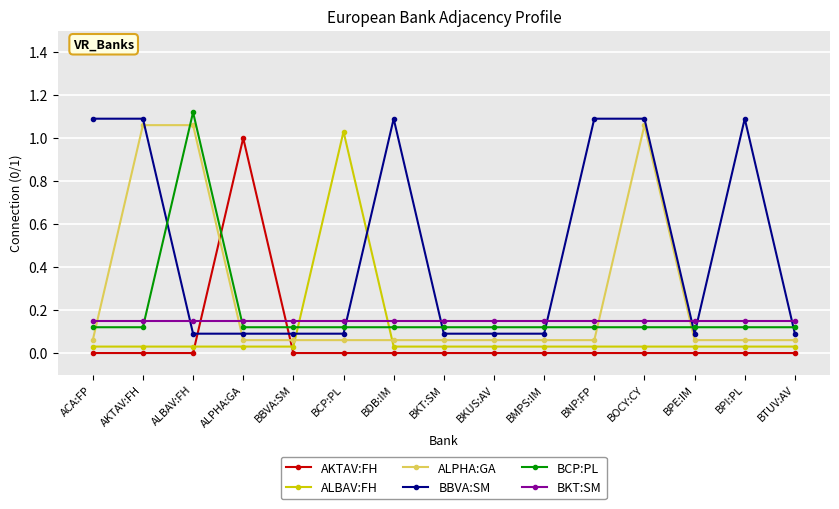

At which label does ALBAV:FH reach its peak?

BCP:PL